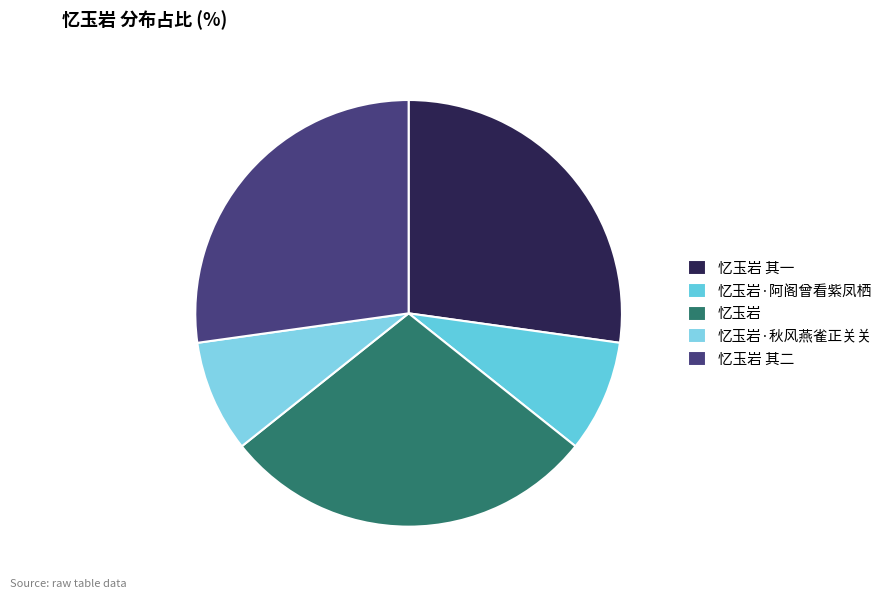

How many segments does this pie chart have?

5